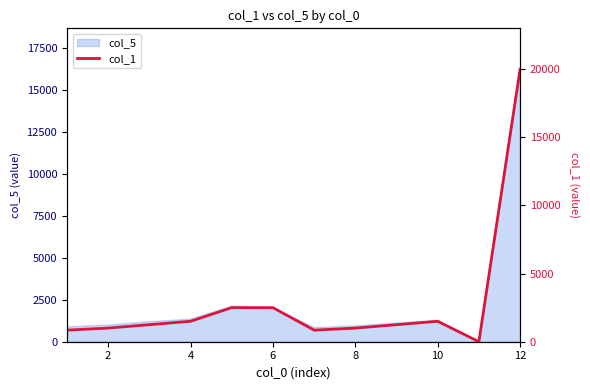

What is the difference between the maximum and minimum values?

20000.0